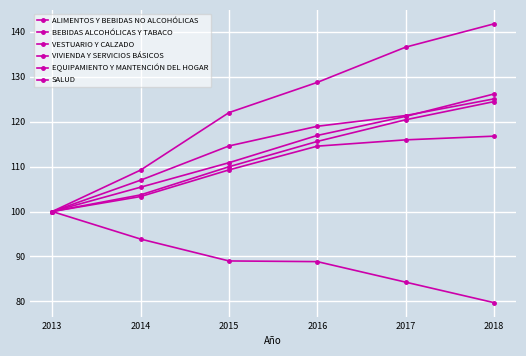

How many data points does each series have?

6